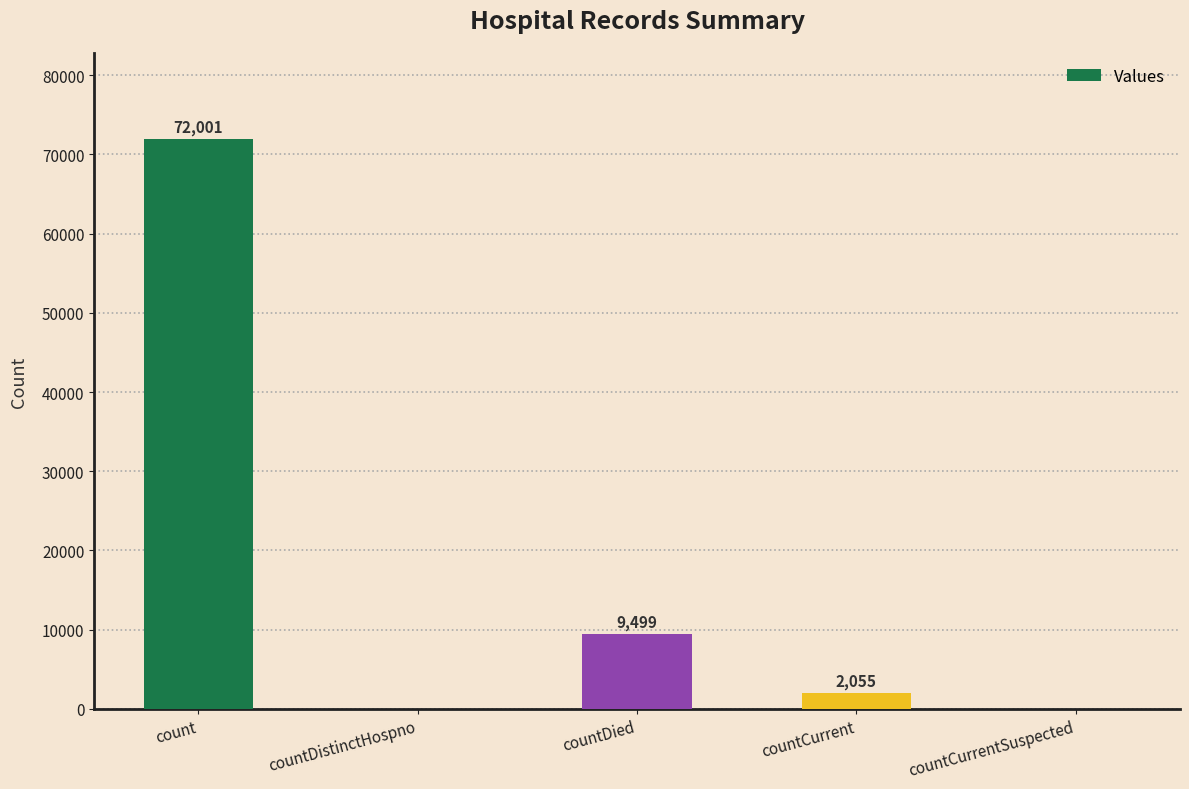

What is the sum of all values?

83555